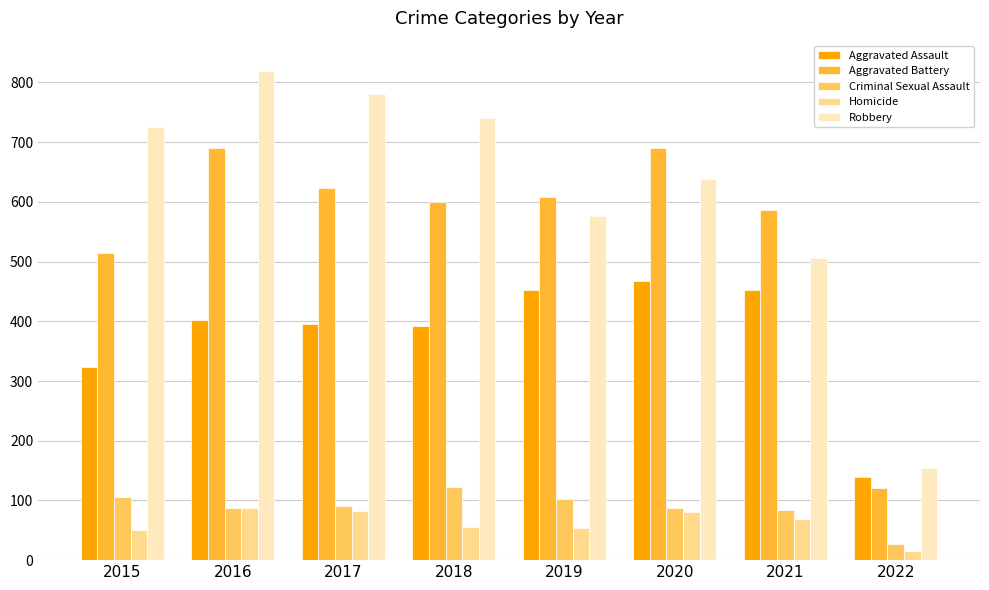

At 2018, list the series in order from smallest to largest.

Homicide, Criminal Sexual Assault, Aggravated Assault, Aggravated Battery, Robbery